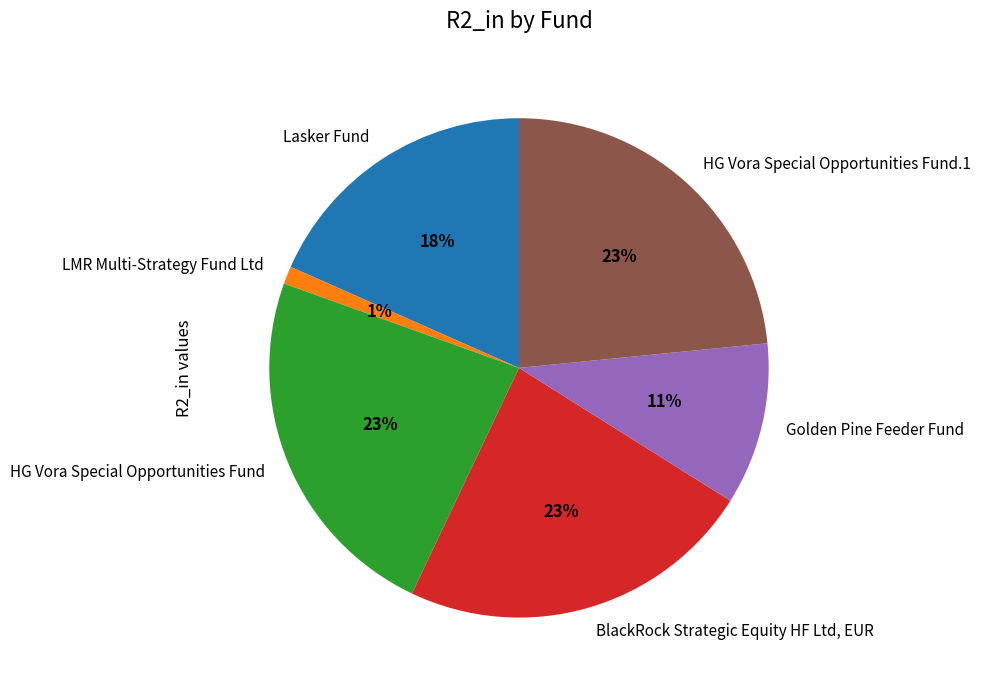

What percentage is the BlackRock Strategic Equity HF Ltd, EUR slice, to the nearest percent?

23%